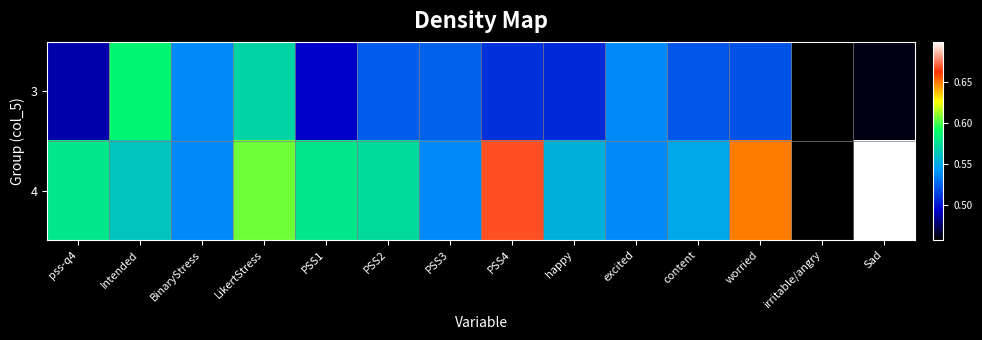

Which series has the largest range (max minus min)?

4